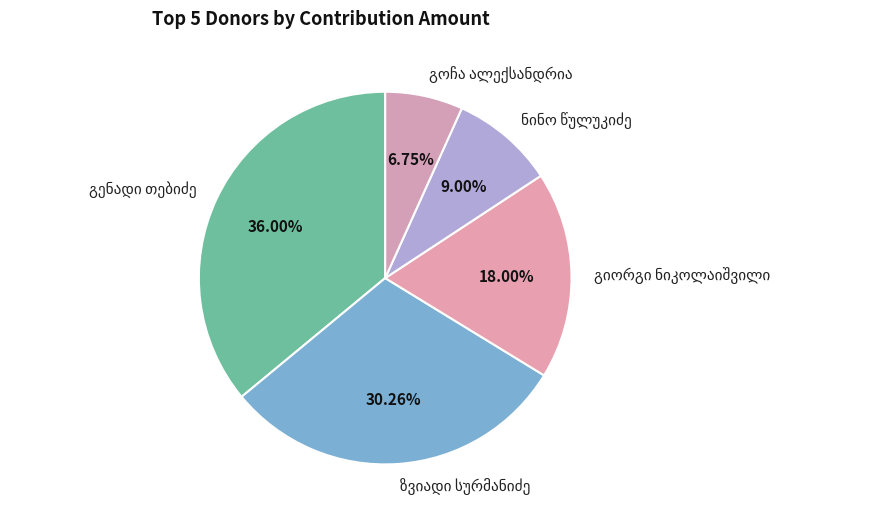

Is there any slice that represents more than half of the pie?

No